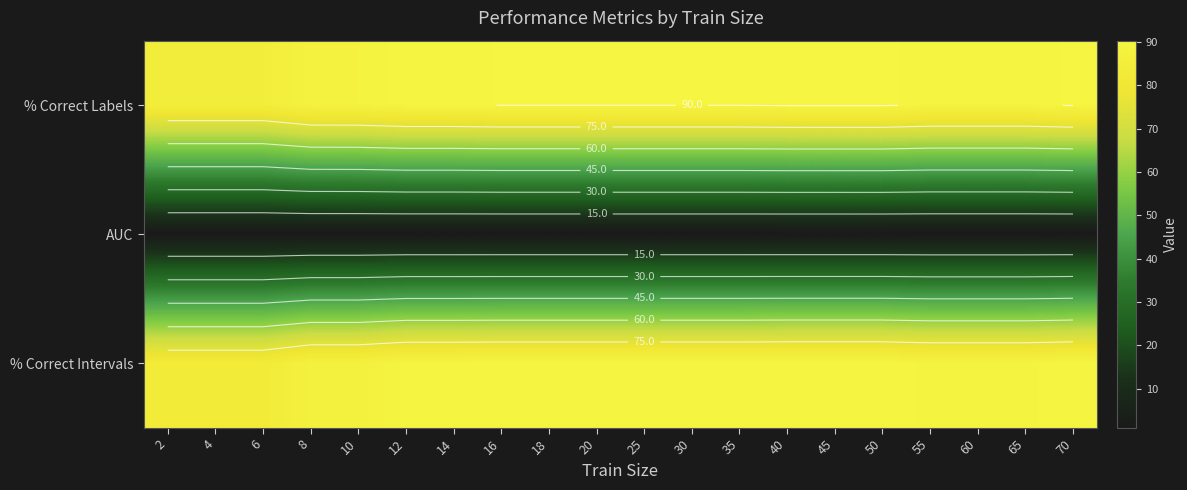

What is the difference between the second highest and minimum values in the % Correct Intervals series?

6.4